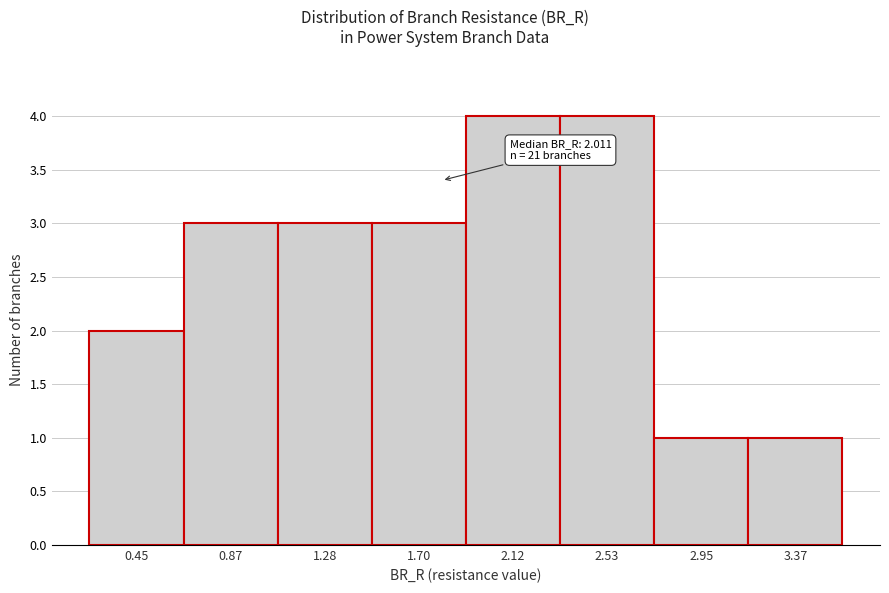

Reading right to left, transcribe all the data shown in this chart.

3.37=1	2.95=1	2.53=4	2.12=4	1.70=3	1.28=3	0.87=3	0.45=2